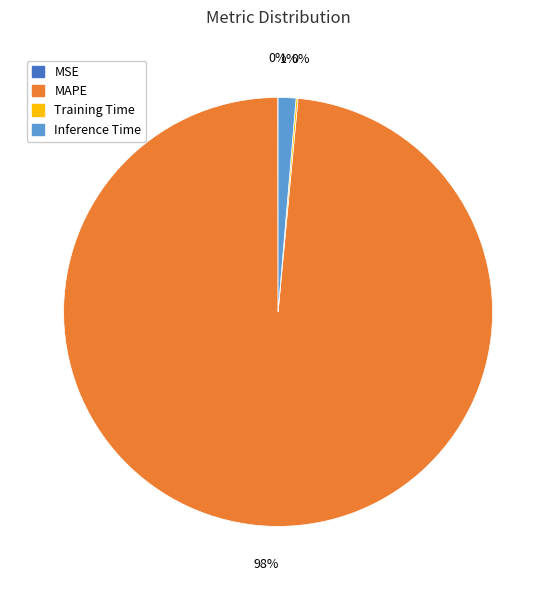

To the nearest percent, what is the average slice percentage?

25%